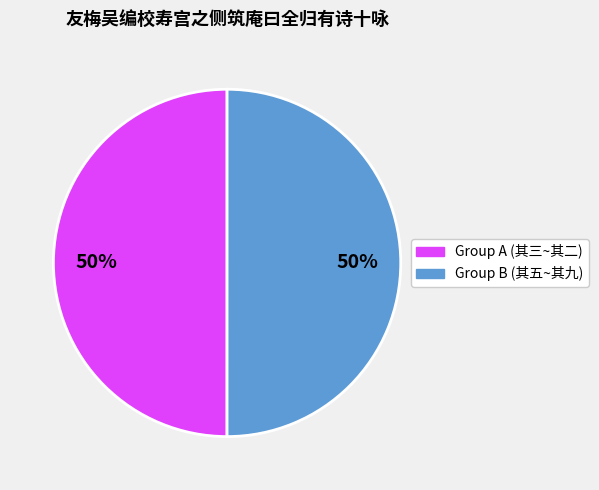

To the nearest percent, what is the average slice percentage?

50%